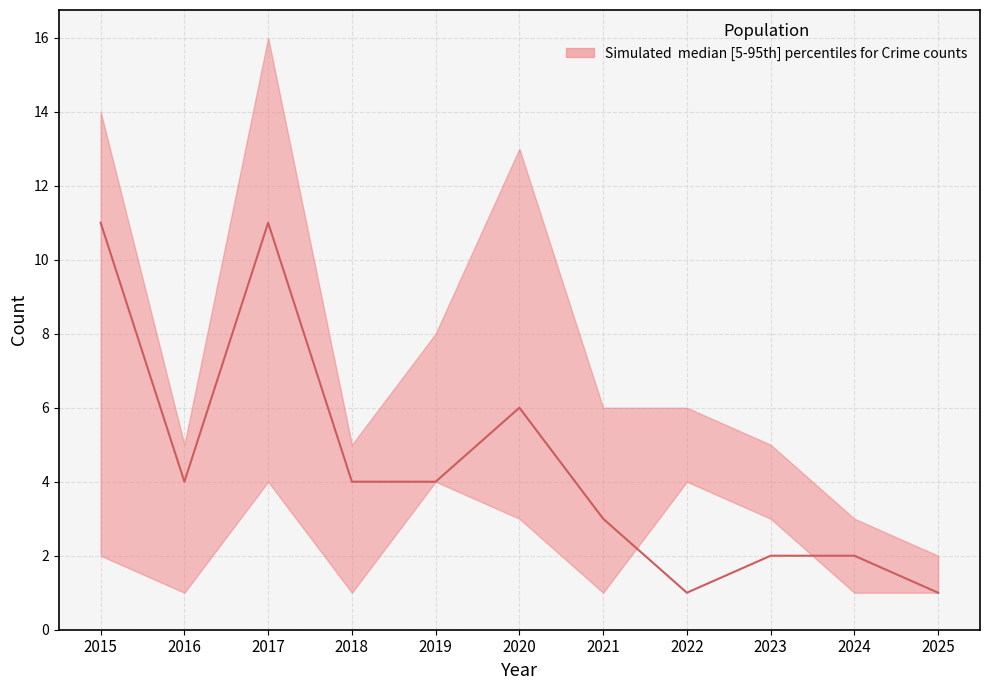

True or false: lower and upper cross at least once.

False